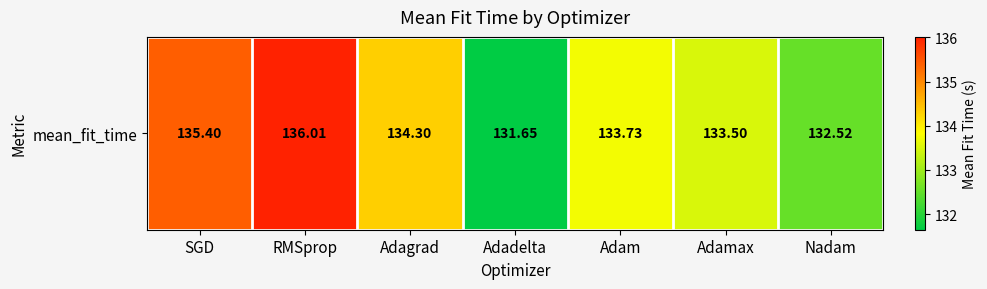

What is the smallest value displayed?

131.6